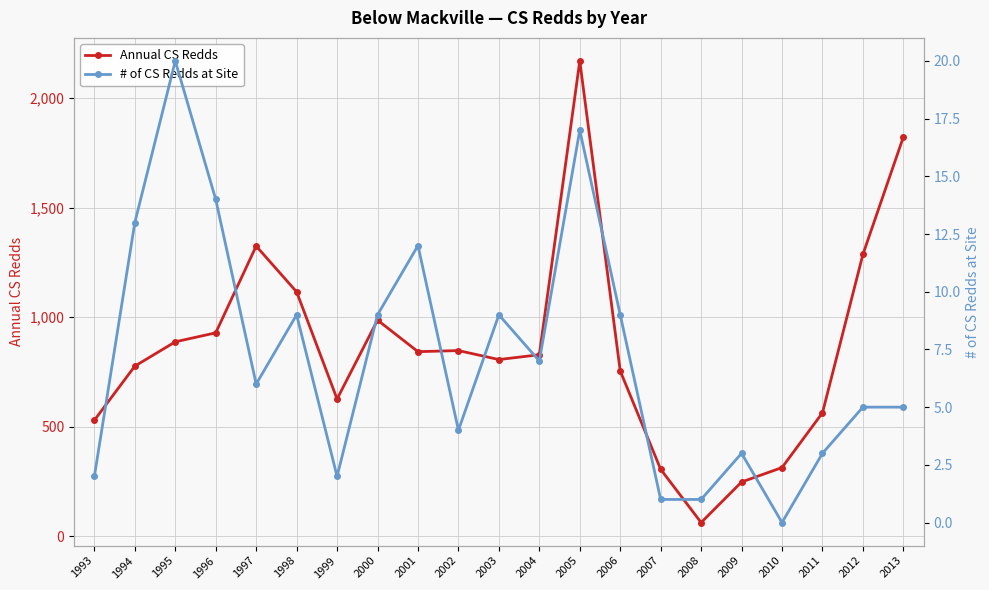

Does the chart display data point markers on the line(s)?

Yes